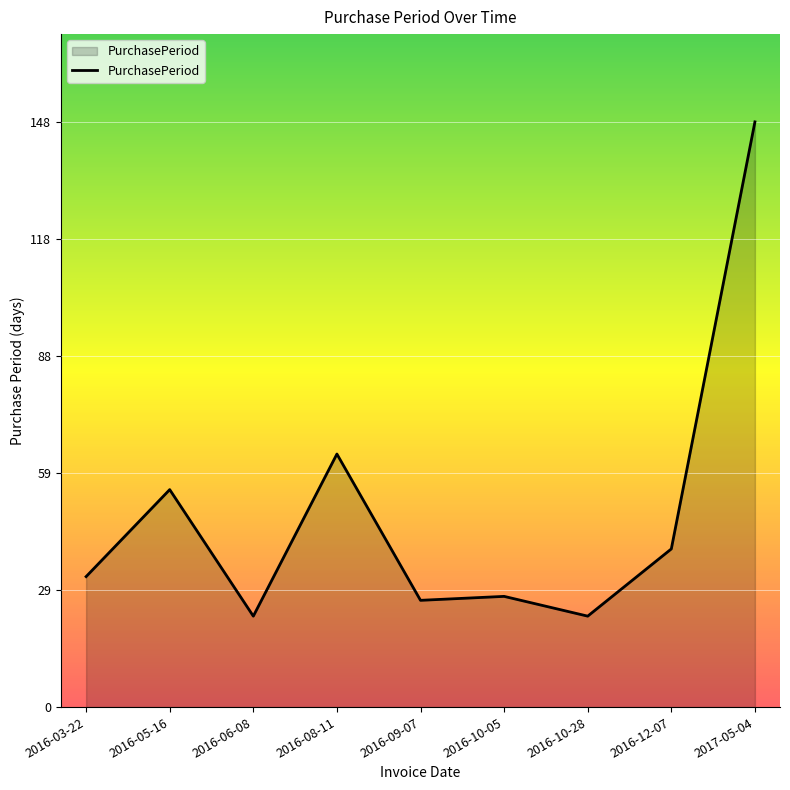

How many categories are shown in the chart?

9